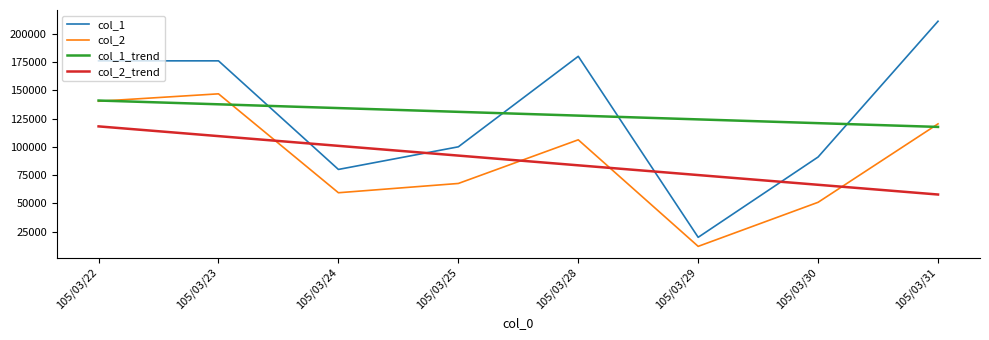

Is the value of col_1_trend at 105/03/25 greater than the value of col_2 at 105/03/28?

Yes